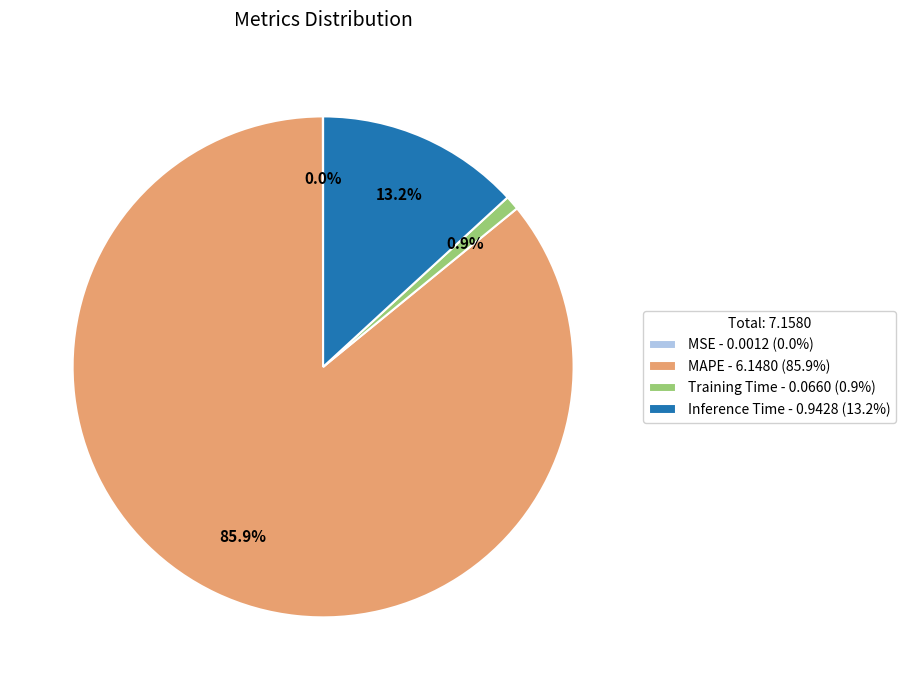

What is the total percentage of Inference Time - 0.9428 (13.2%) and MAPE - 6.1480 (85.9%)?

99.1%